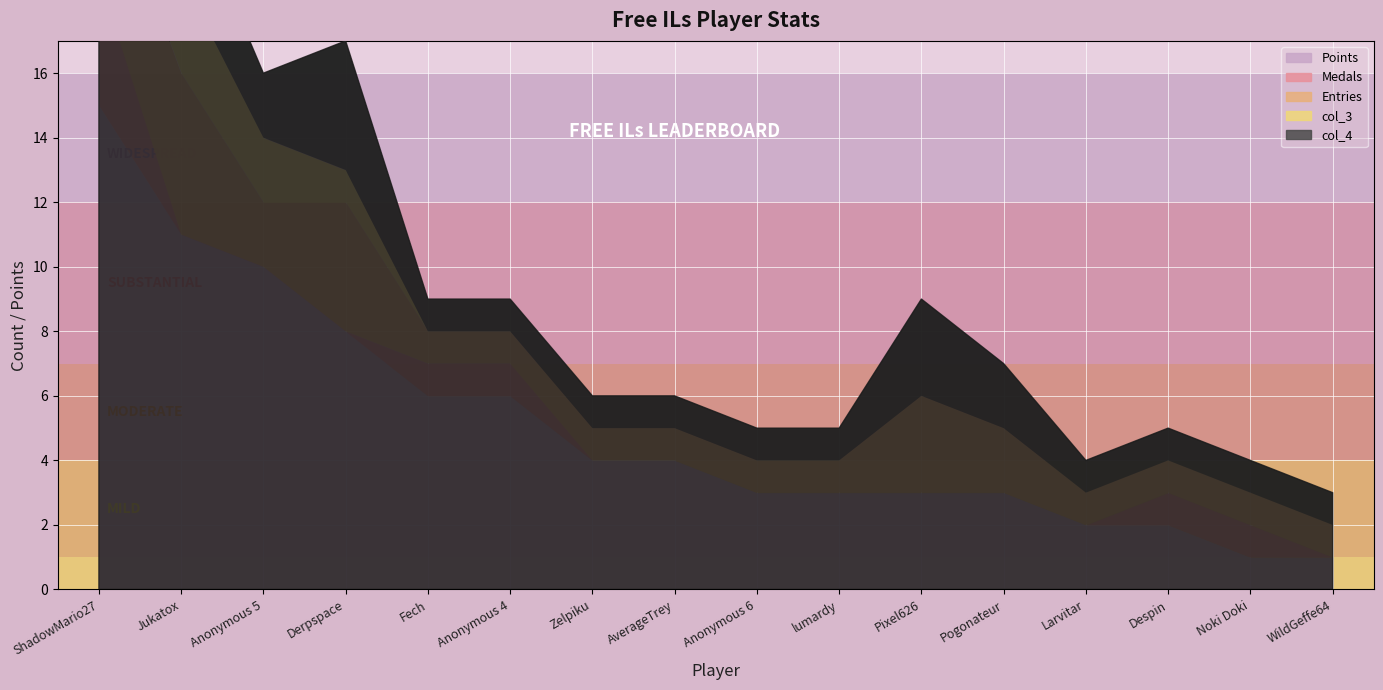

At which category is the sum across all series the highest?

ShadowMario27